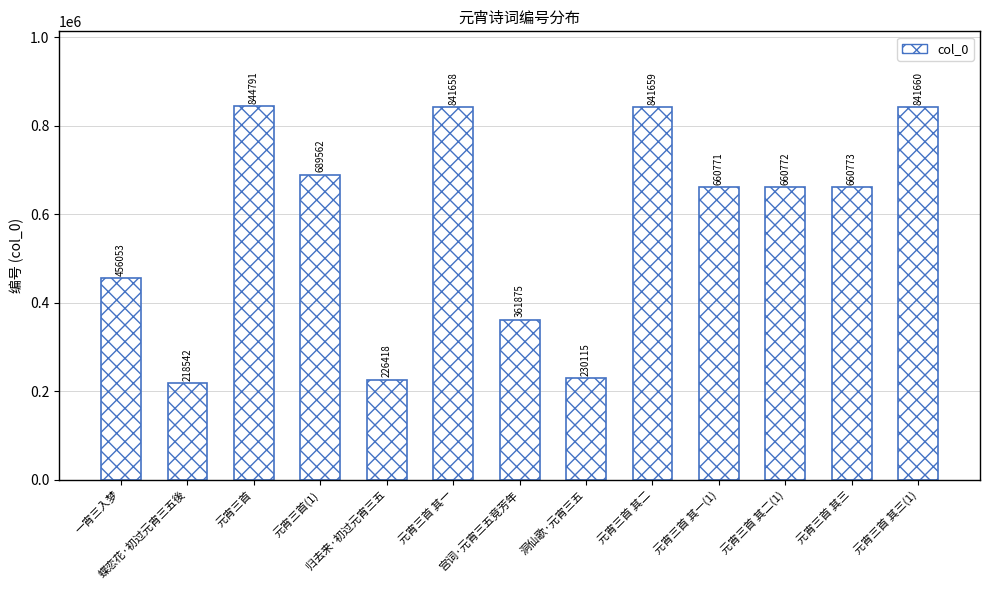

Which category has the highest value across all series?

元宵三首